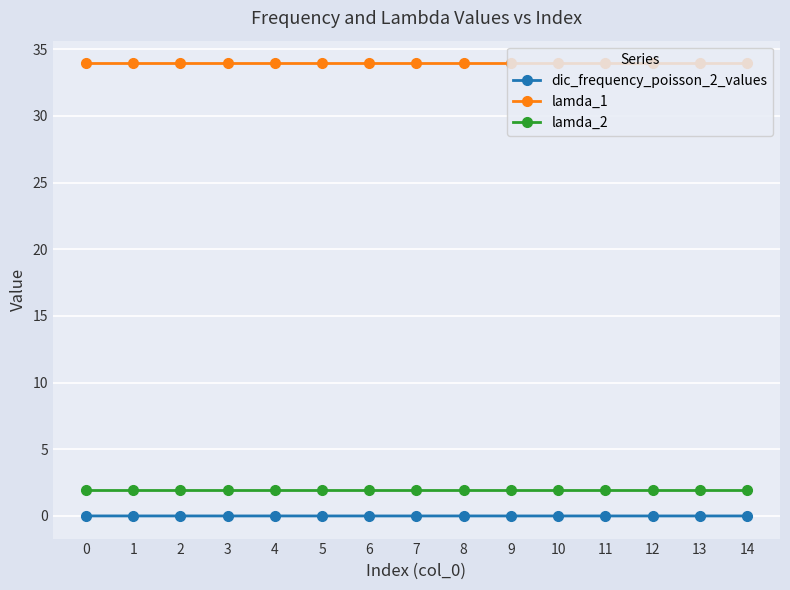

True or false: dic_frequency_poisson_2_values has more than 0 interior local peaks.

True